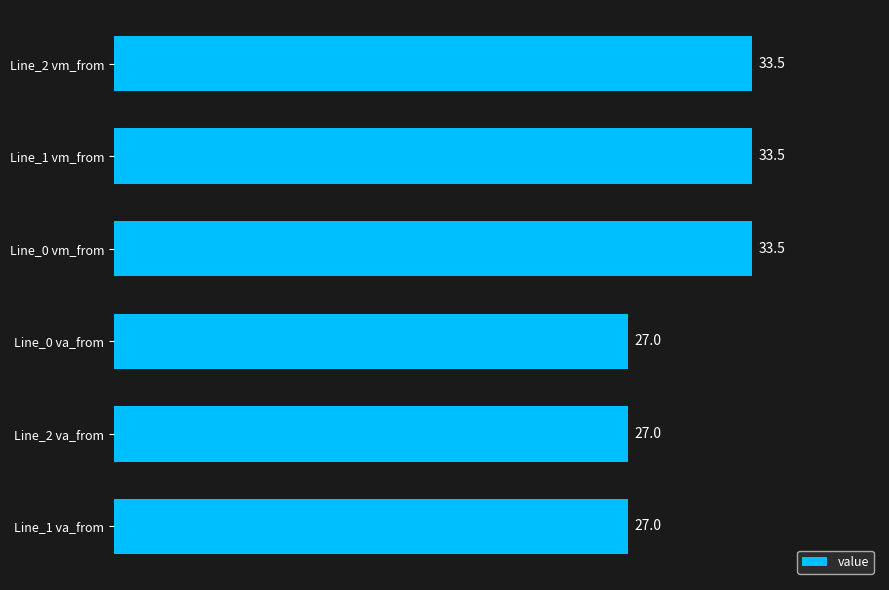

The value at Line_0 vm_from is 52.5. True or false?

False